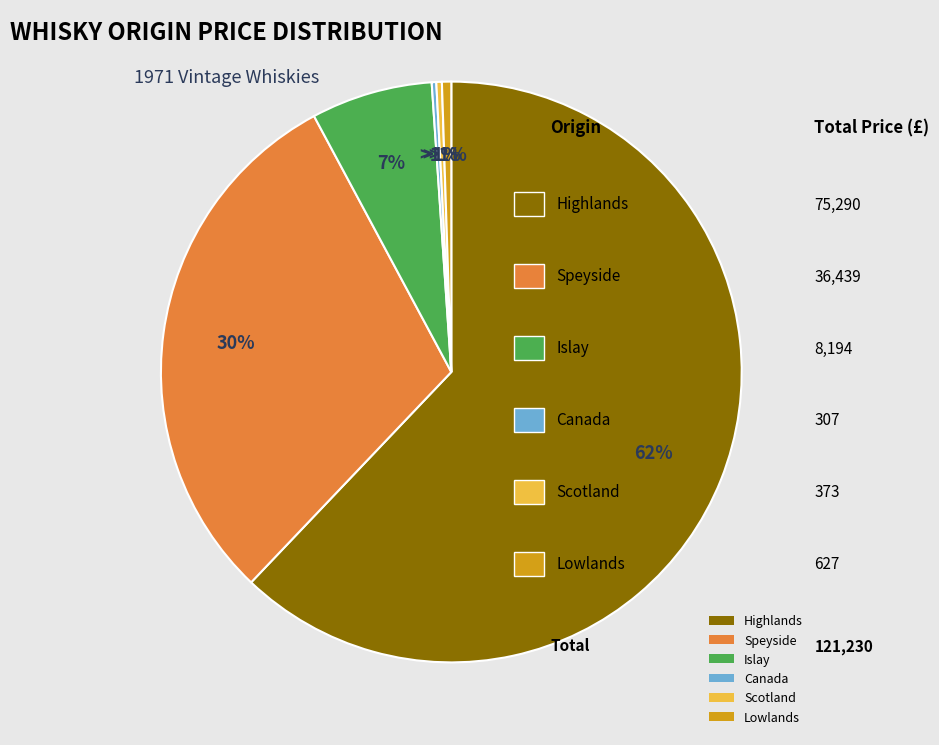

How many segments does this pie chart have?

6